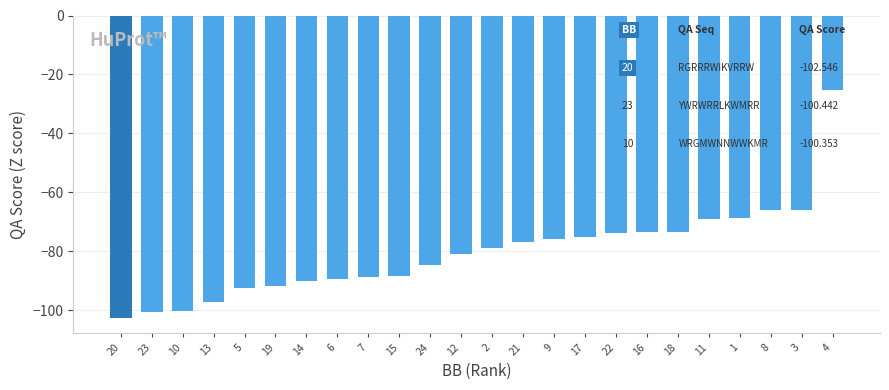

At which label does the data first exceed -78?

21